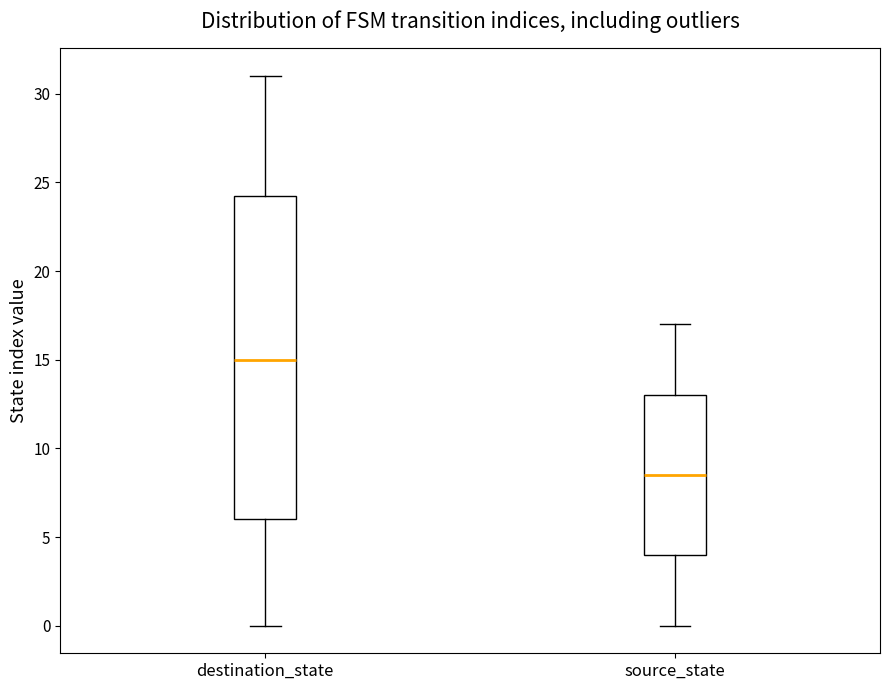

Where is the lower edge of the box for destination_state on the y-axis? The values are not printed on the chart, so give them approximately, as read against the axis.

6.0